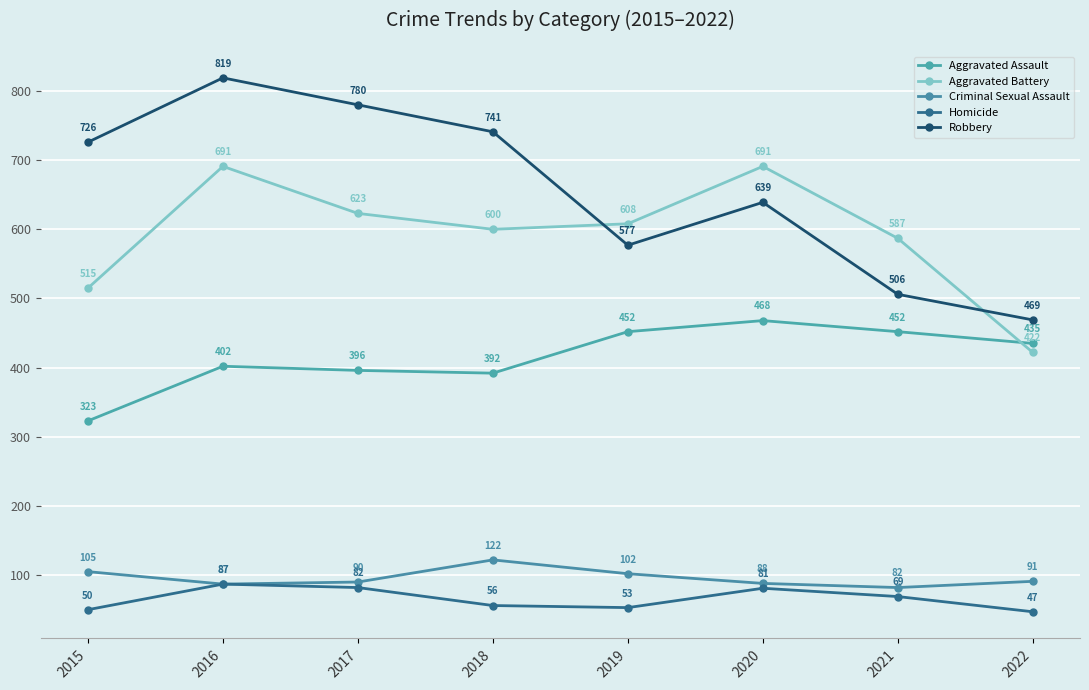

True or false: Homicide and Aggravated Battery cross at least once.

False